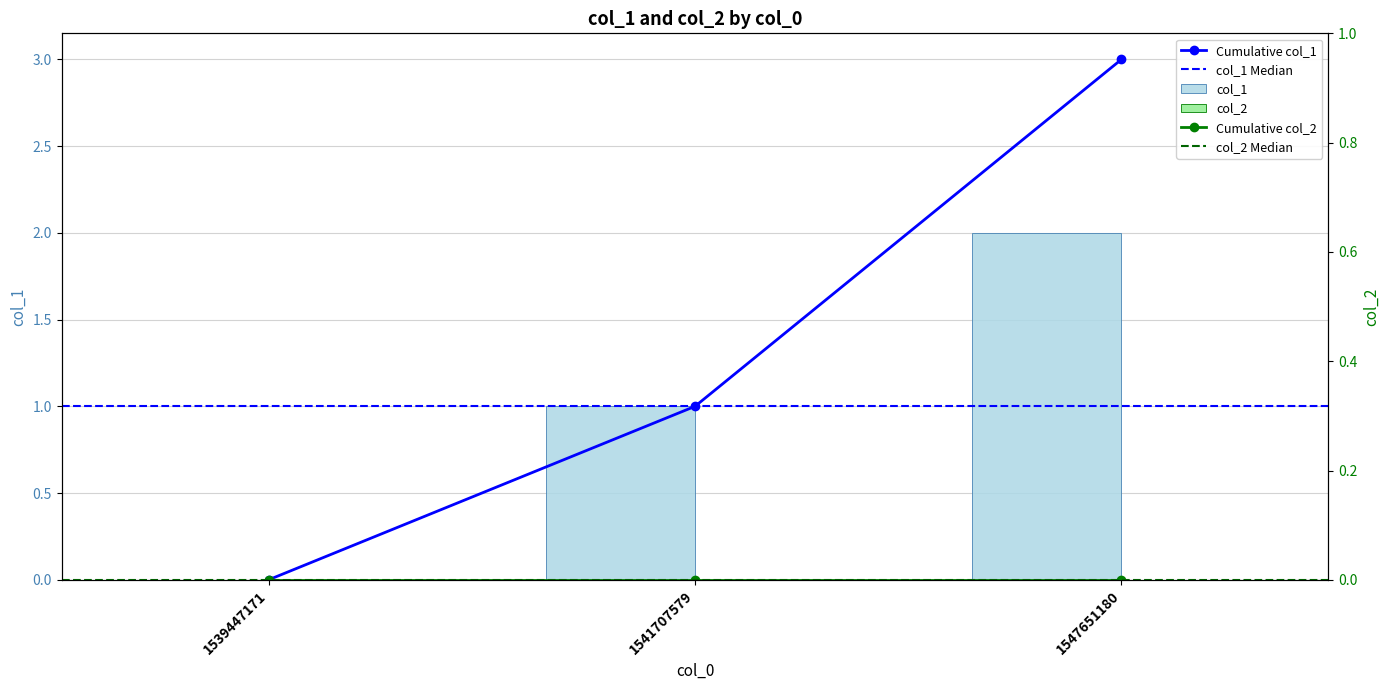

Between 1547651180 and 1541707579, which is larger?

1547651180